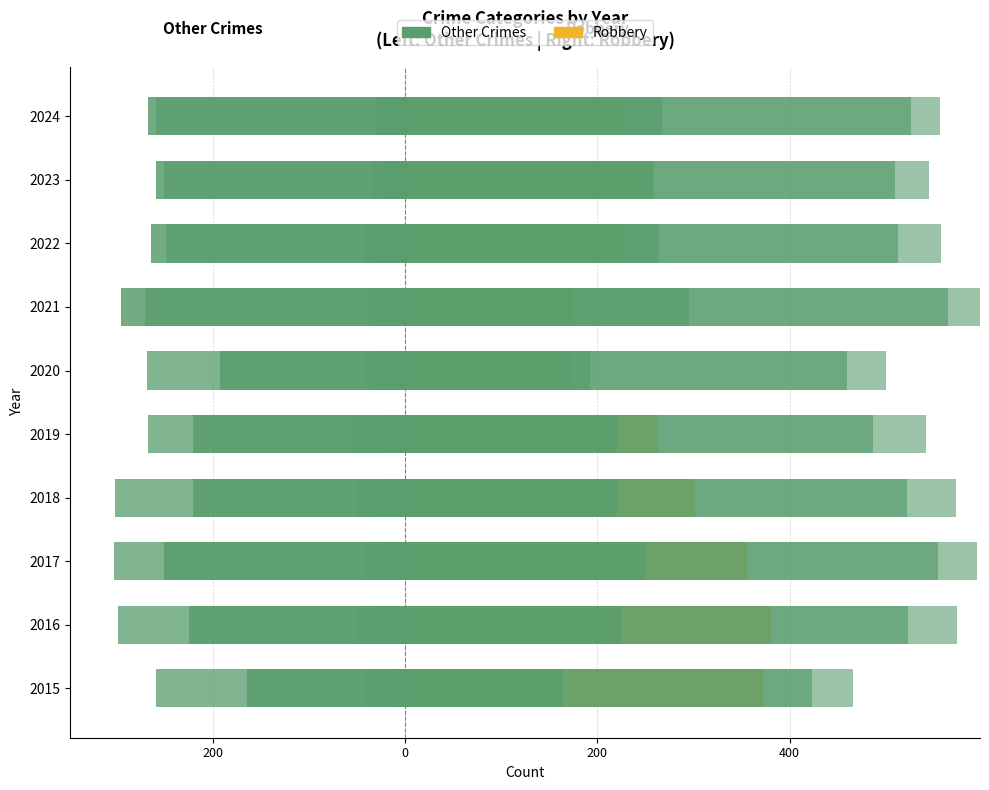

Which series has the widest spread of values?

Robbery